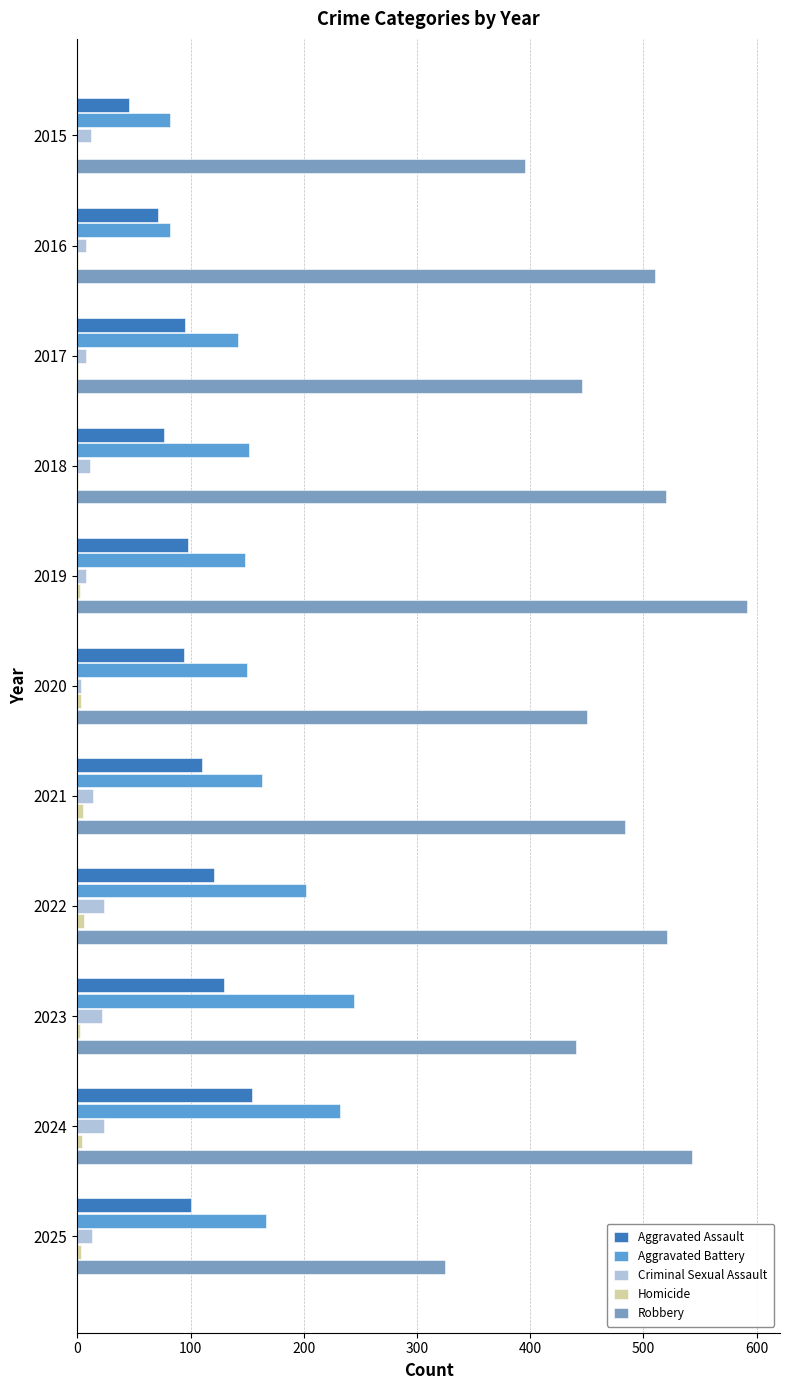

True or false: Robbery has a value of 446 at 2017.

True